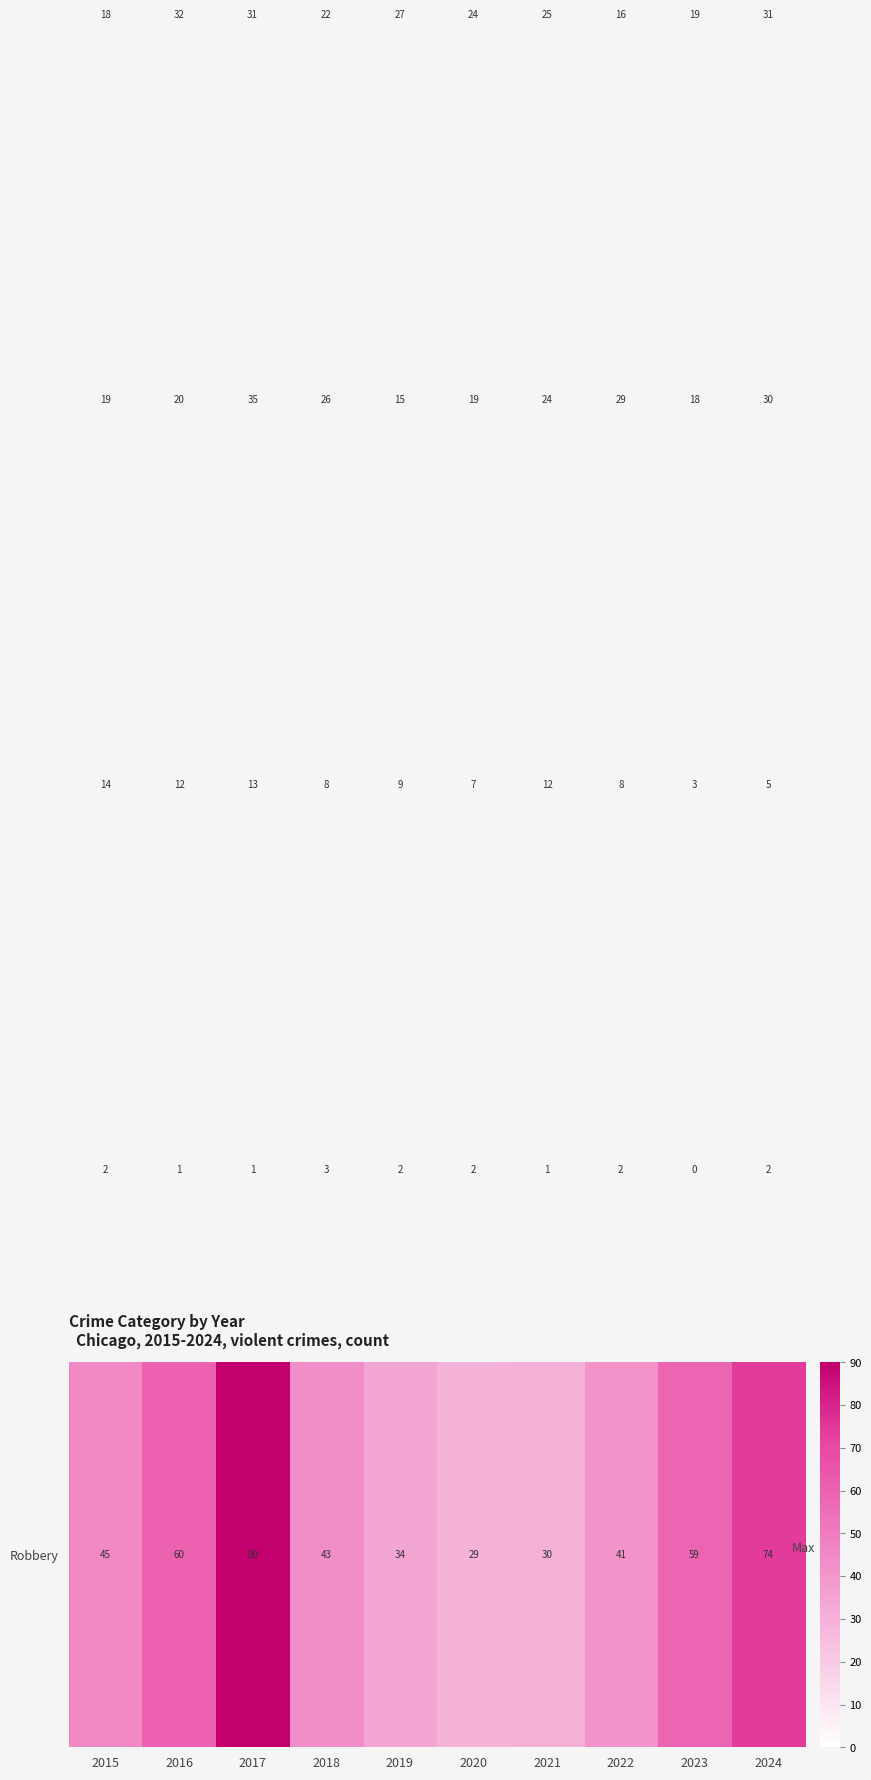

What is the total value across all series at 2024?

142